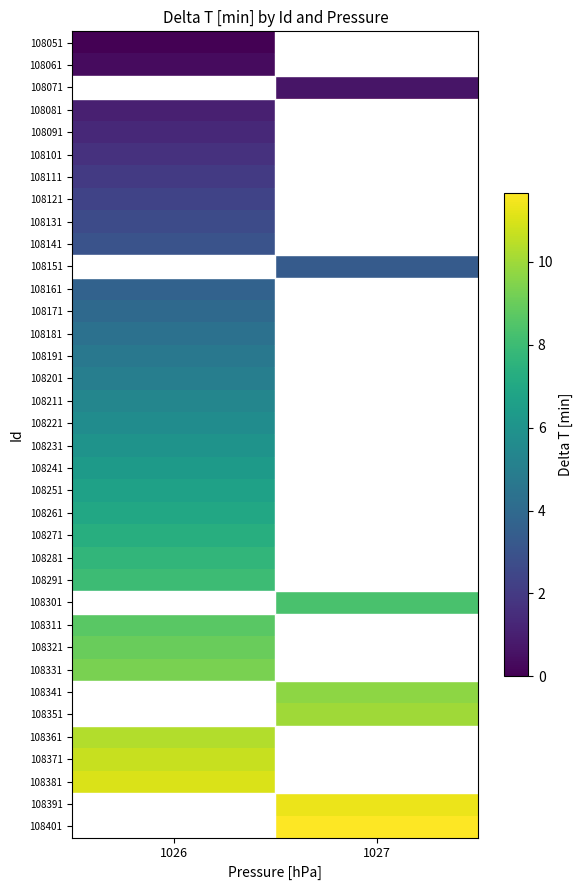

At how many categories does at least one series exceed 7?

2